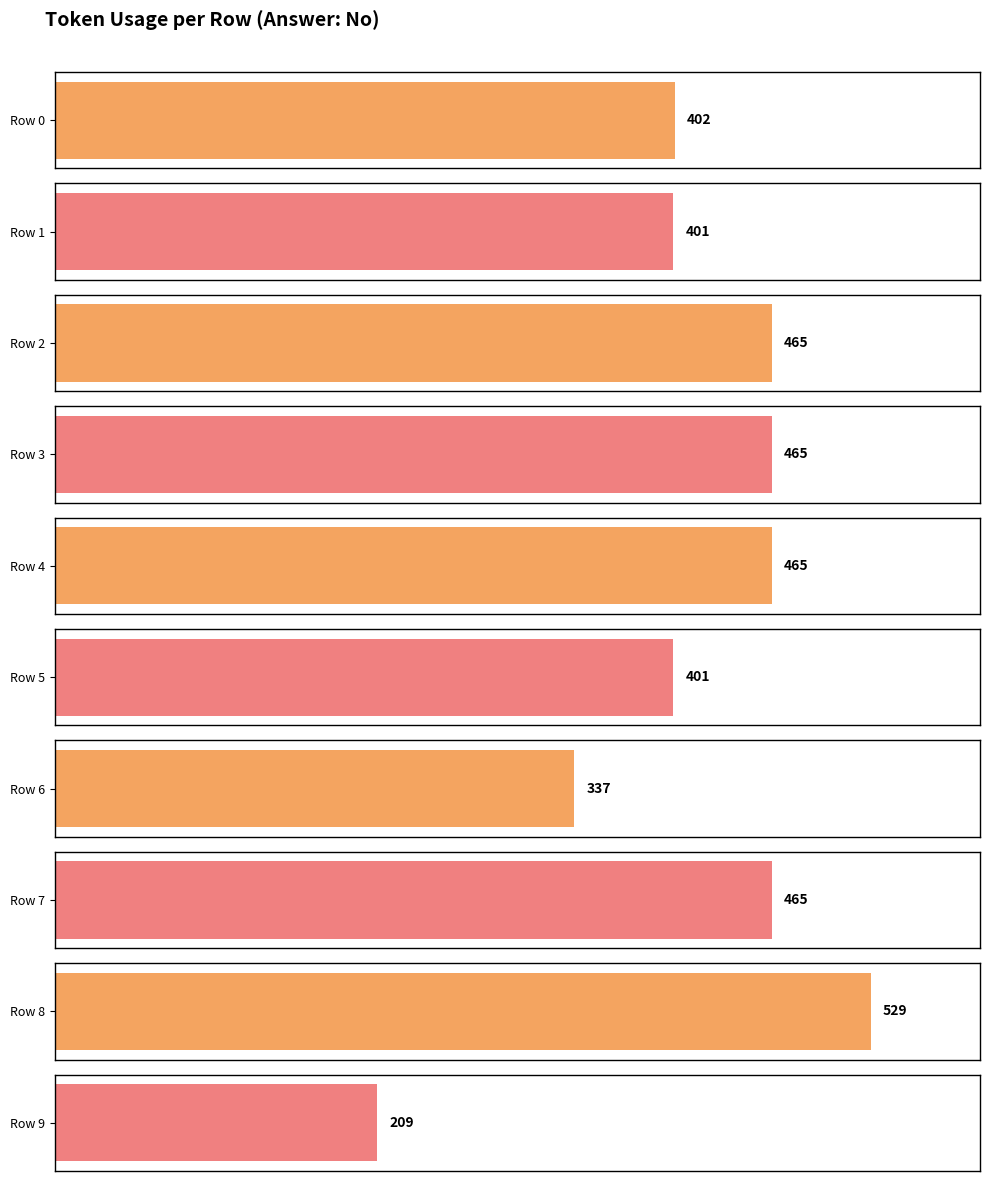

The value at 5 is 401. True or false?

True